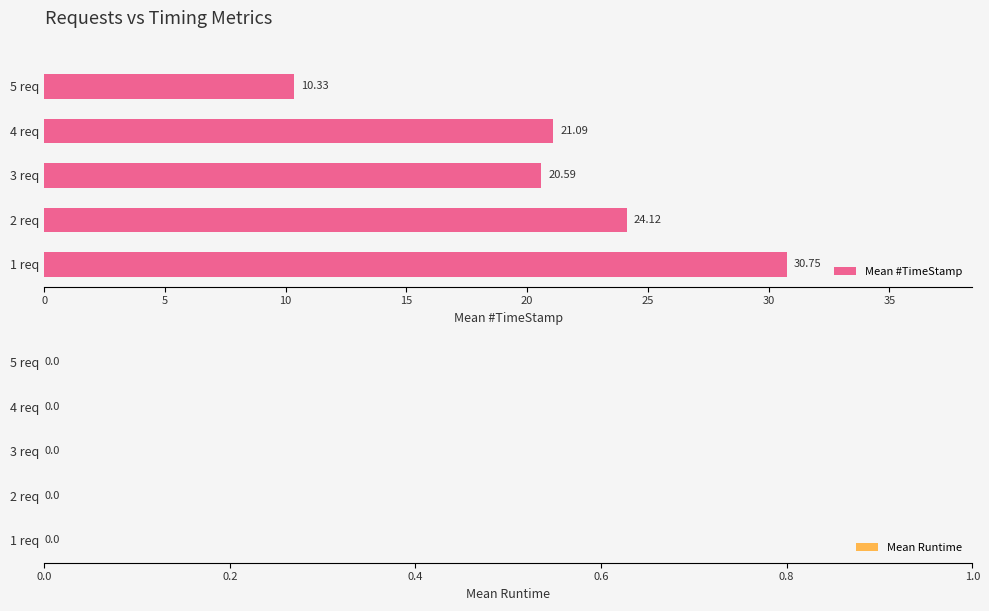

What is the difference between the maximum and second lowest values?

10.2